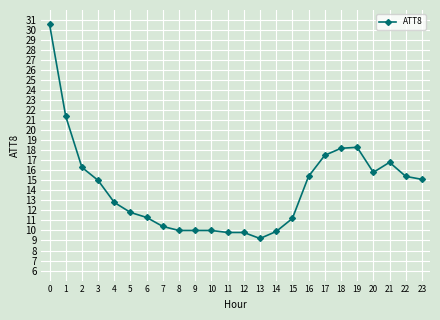

What is the sum of the values at 17 and 3?

32.5